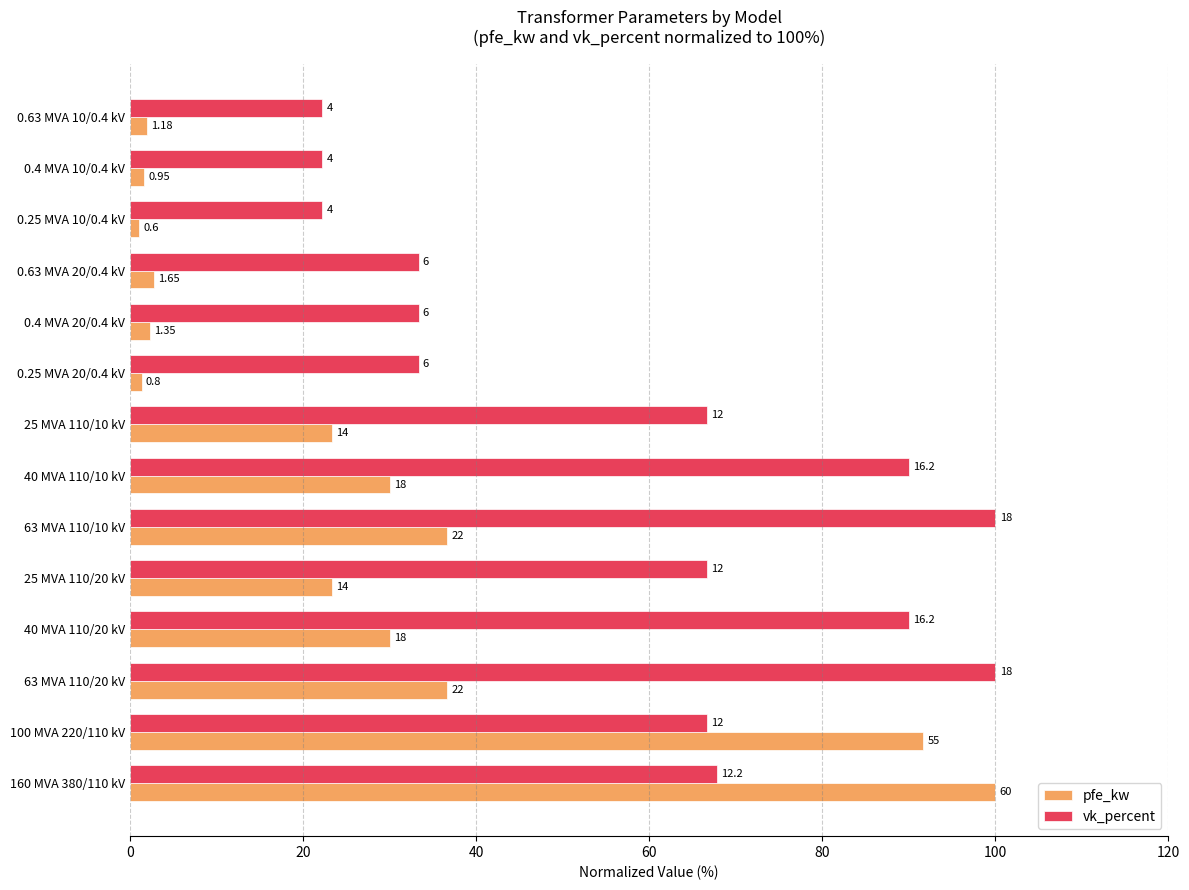

What are all the series names shown in the legend?

pfe_kw, vk_percent